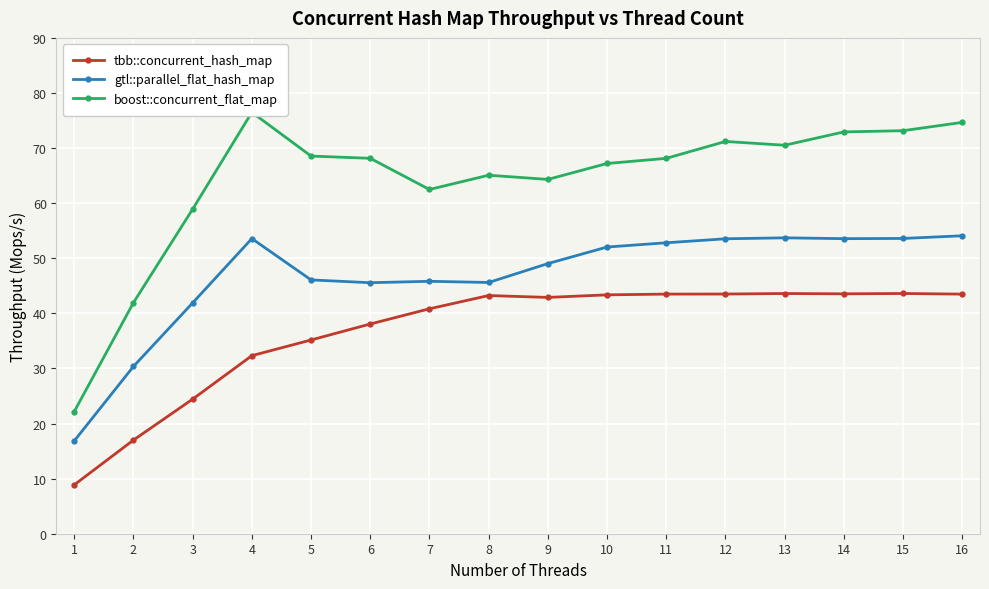

Which series has the largest range (max minus min)?

boost::concurrent_flat_map